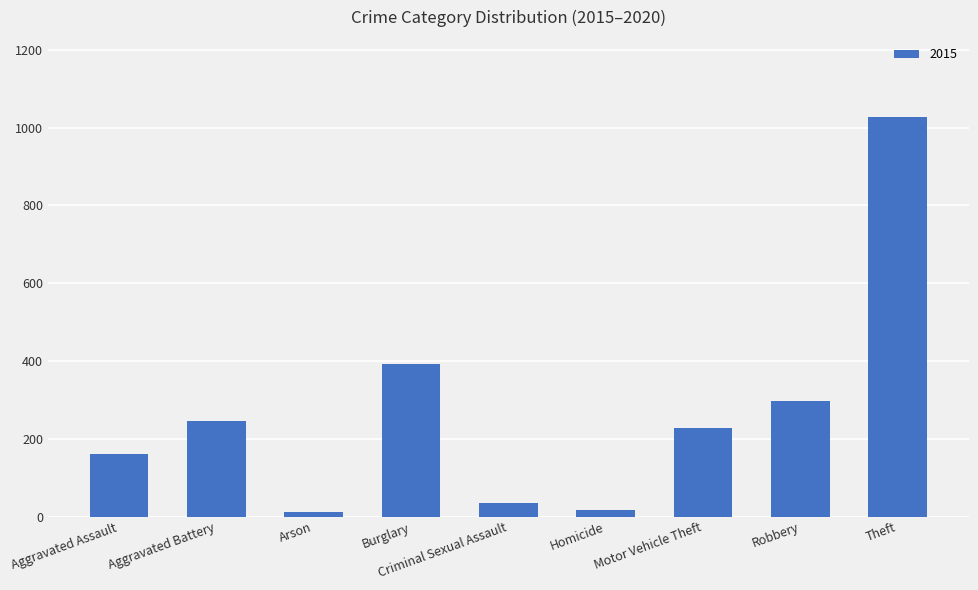

Where is the data nearest to the value 519?

Burglary